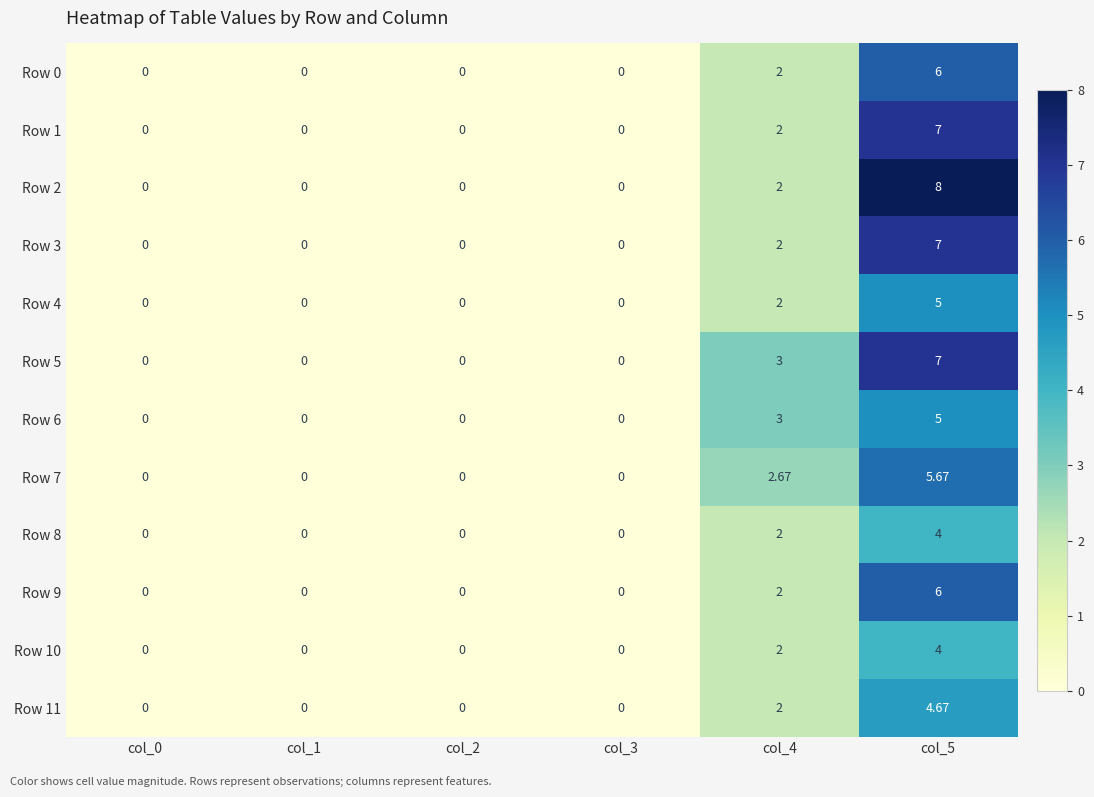

Is the value of Row 11 at col_5 greater than the value of Row 3 at col_4?

Yes